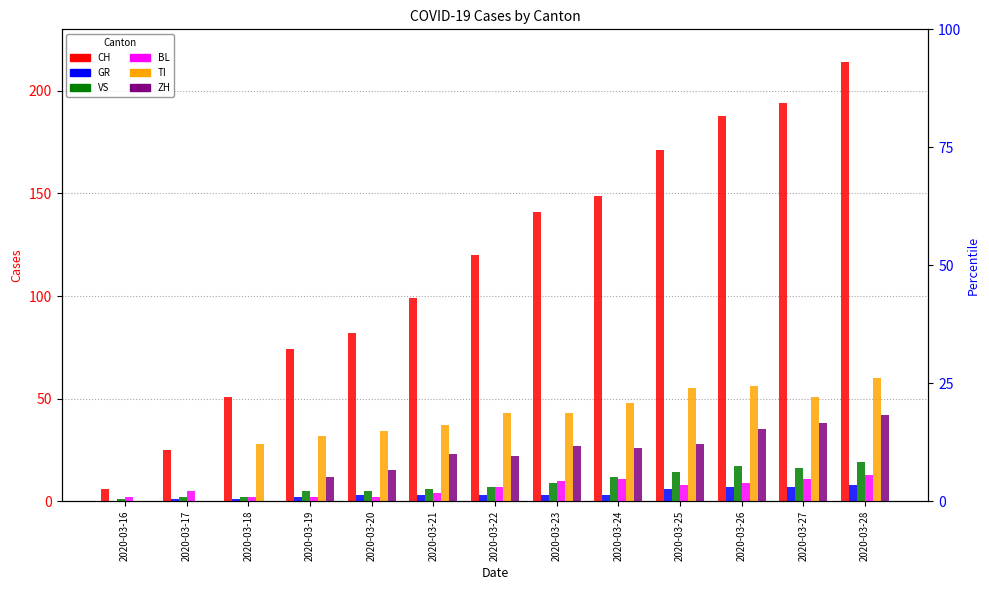

What is the maximum value for ZH?

42